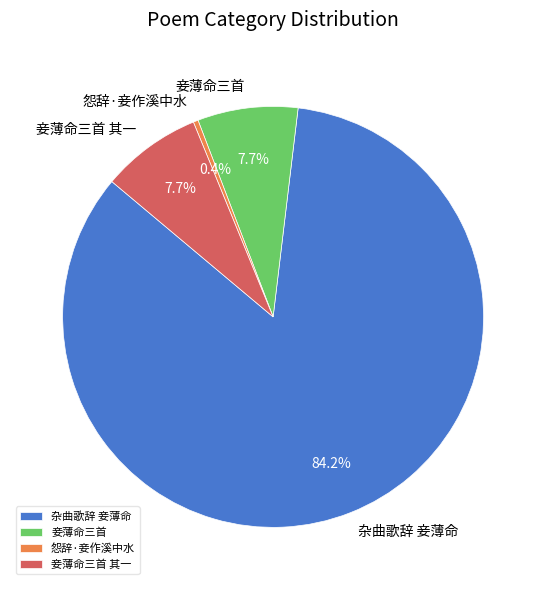

Count the number of slices in the pie.

4